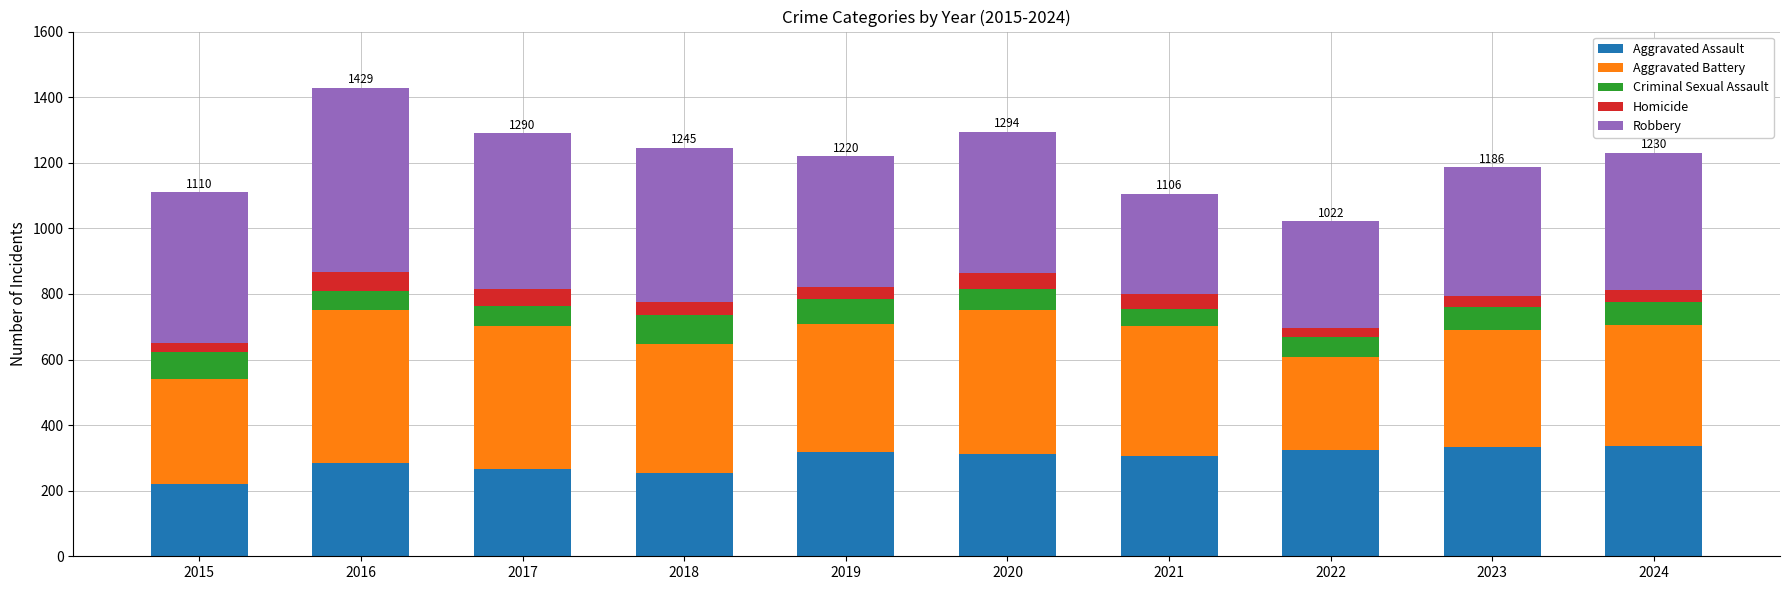

What is the minimum value for Aggravated Assault?

219